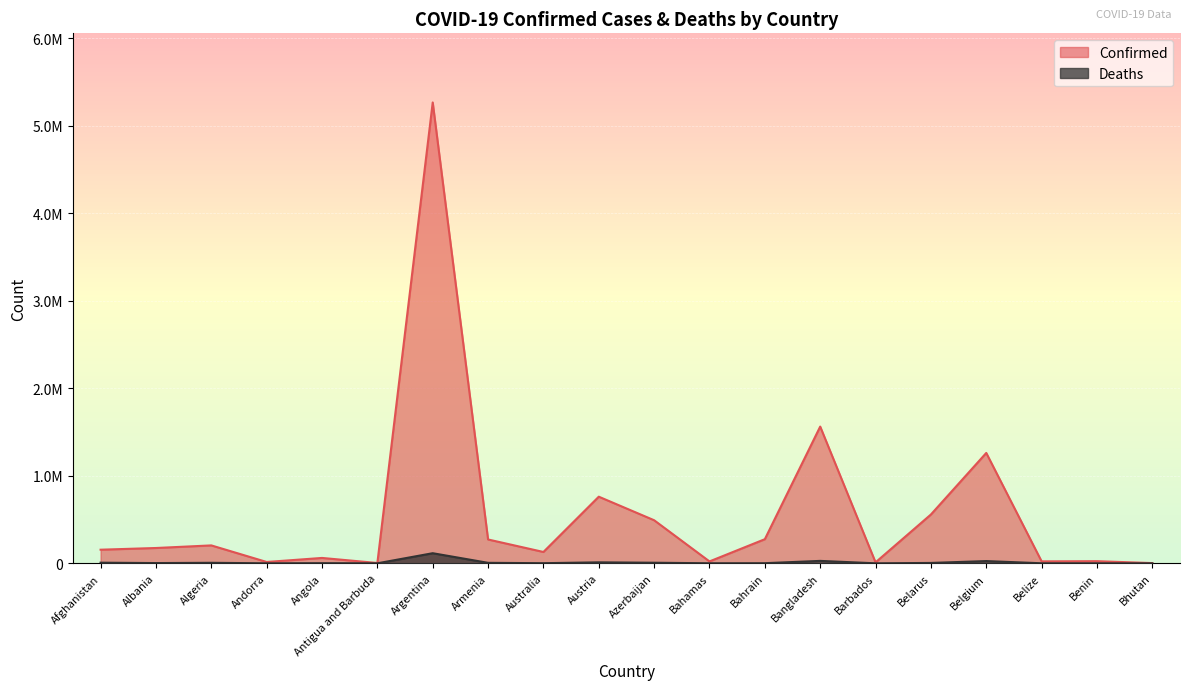

Which series has the largest range (max minus min)?

Confirmed